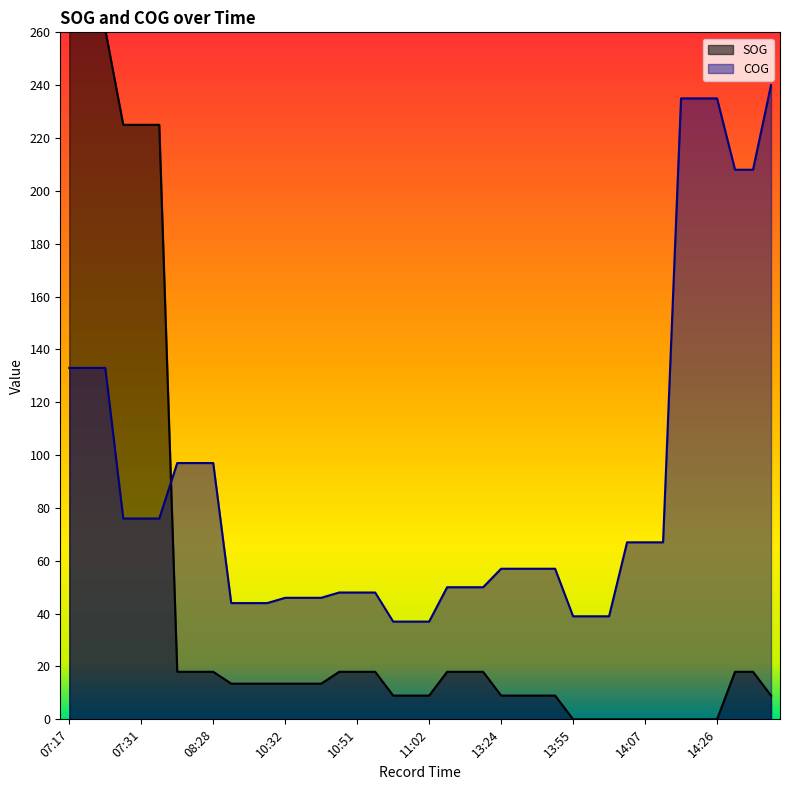

What is the difference between the maximum and minimum values in the COG series?

203.0